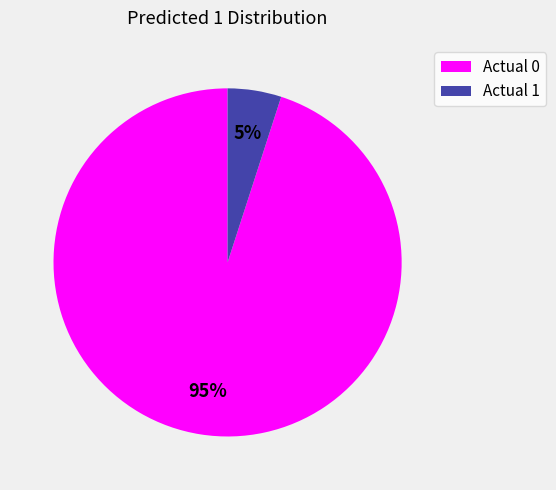

Which category has the smallest portion of the pie?

Actual 1